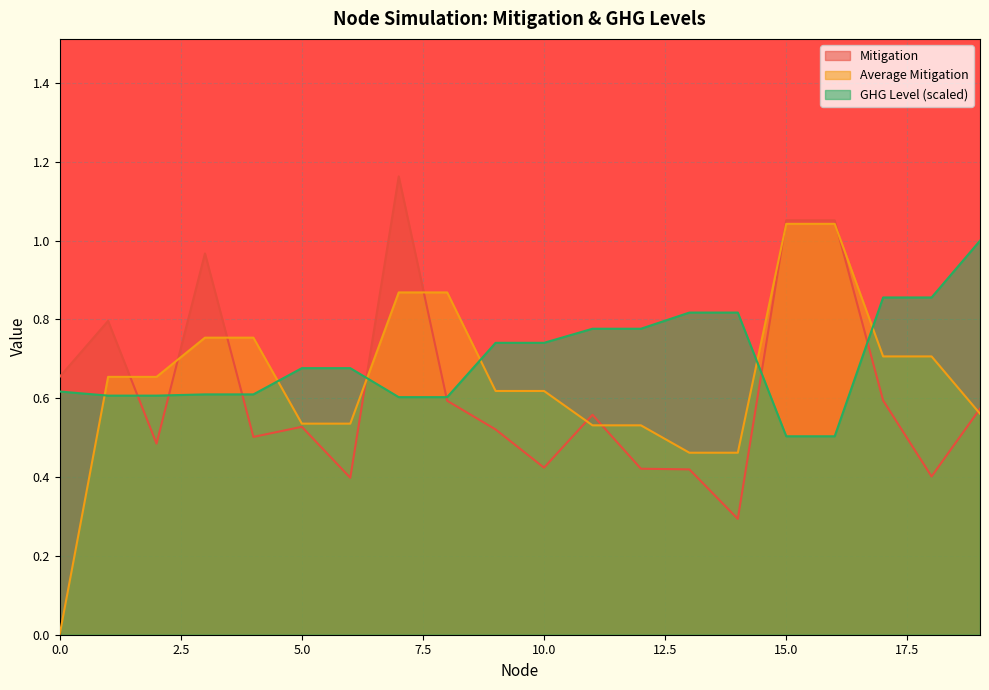

What is the sum of the Mitigation values at 14 and 15?

1.3